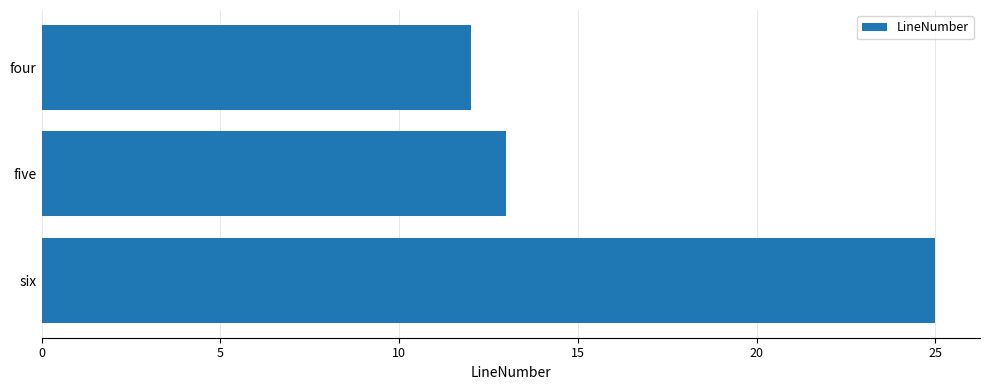

What is the value of the 2nd bar from the top?

13